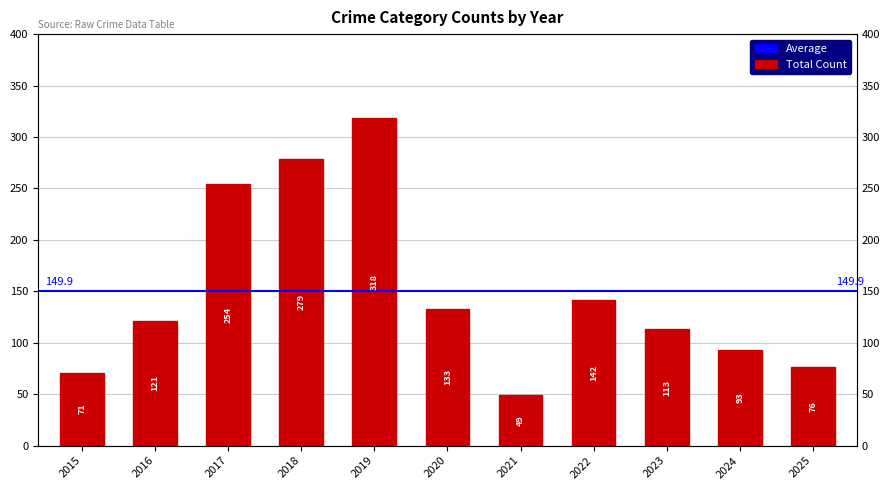

Which label corresponds to the largest value in the chart?

2019